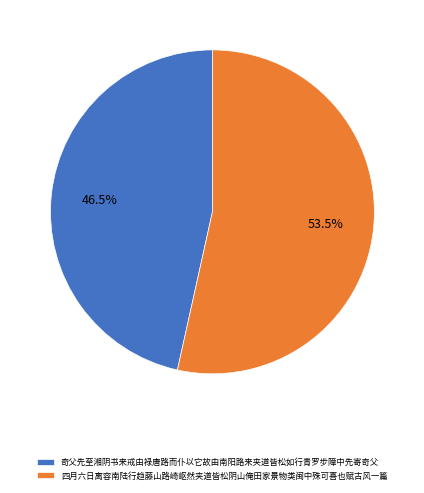

What is the total percentage of 奇父先至湘阴书来戒由禄唐路而仆以它故由南阳路来夹道皆松如行青罗步障中先寄奇父 and 四月六日离容南陆行趋藤山路崎岖然夹道皆松阴山俺田家景物类闽中殊可喜也赋古风一篇?

100.0%